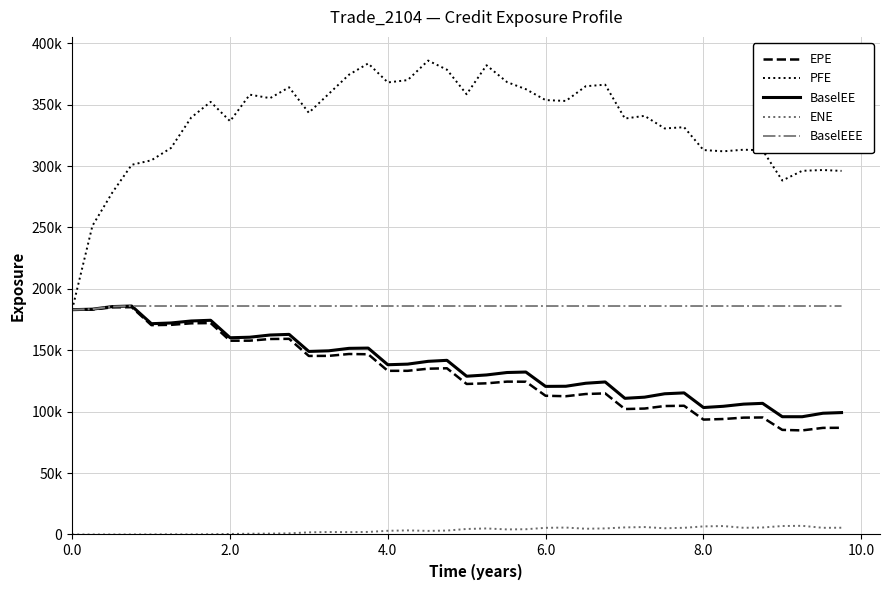

Is this an area chart (filled region under the line)?

No